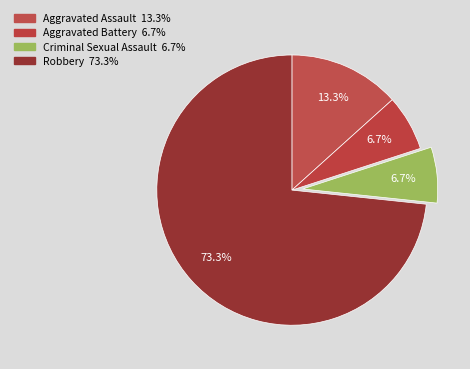

Combined, do Aggravated Battery and Criminal Sexual Assault account for over 50%?

No